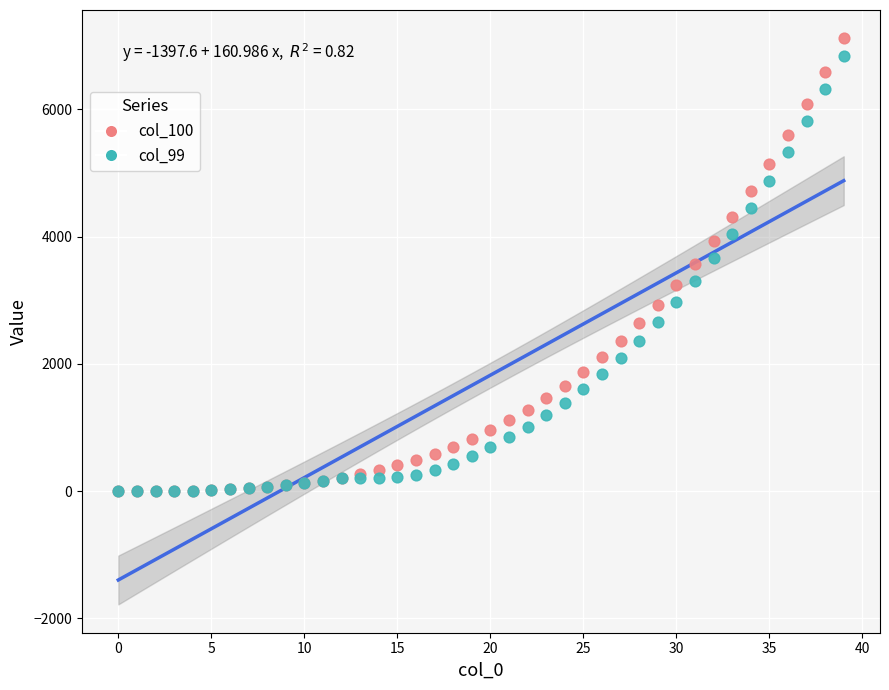

What are all the series names shown in the legend?

col_100, col_99